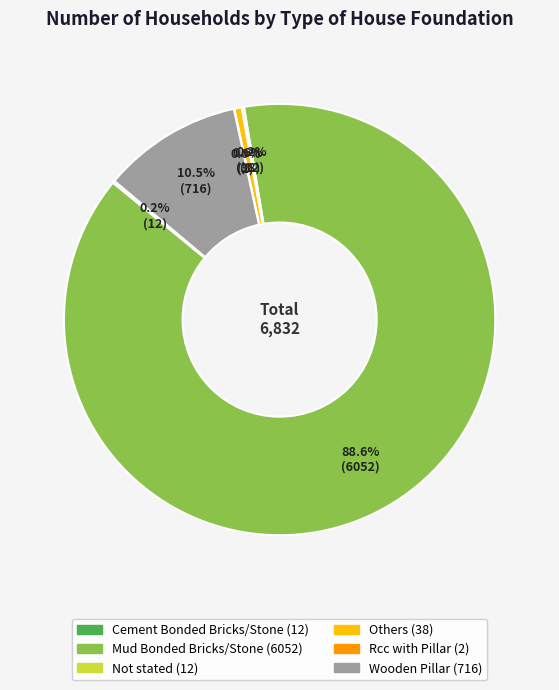

Is there a majority slice in this chart?

Yes